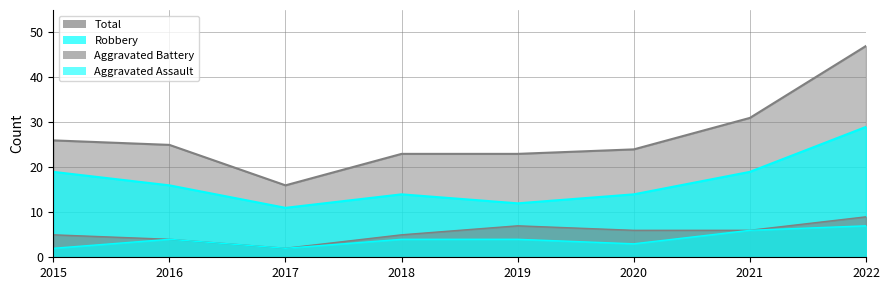

How many data points in Total are above 25?

3